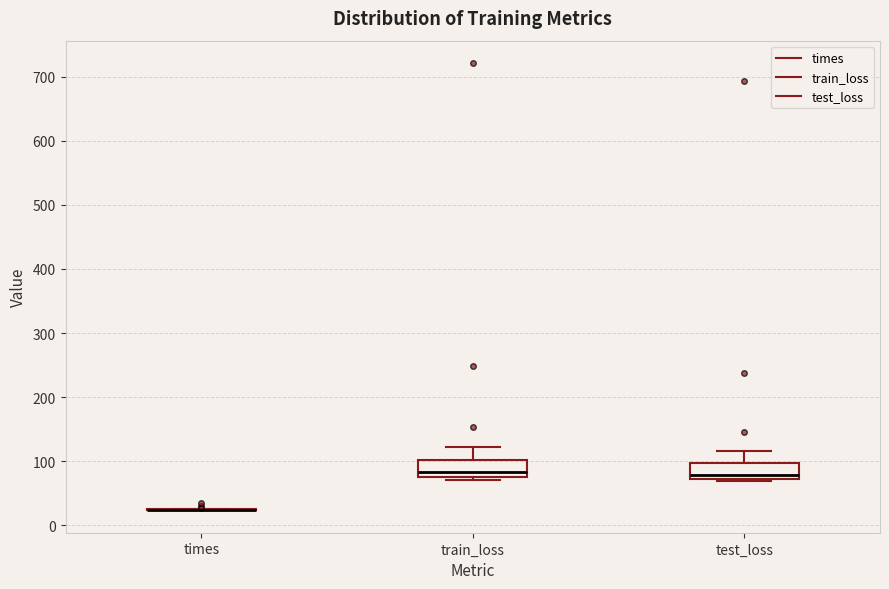

Reading left to right, transcribe this box plot: for each box, give where its median line is, the range the box spans, and where its two whiskers end, as read against the y-axis. The values are not printed on the chart, so give them approximately, as read against the axis.

times: box collapsed to a line at 20, whiskers 20 to 30
train_loss: median 80 (just above the box's lower edge), box 80 to 100, whiskers 70 to 120
test_loss: median 80, box 70 to 100, whiskers 70 (just below the box's lower edge) to 120